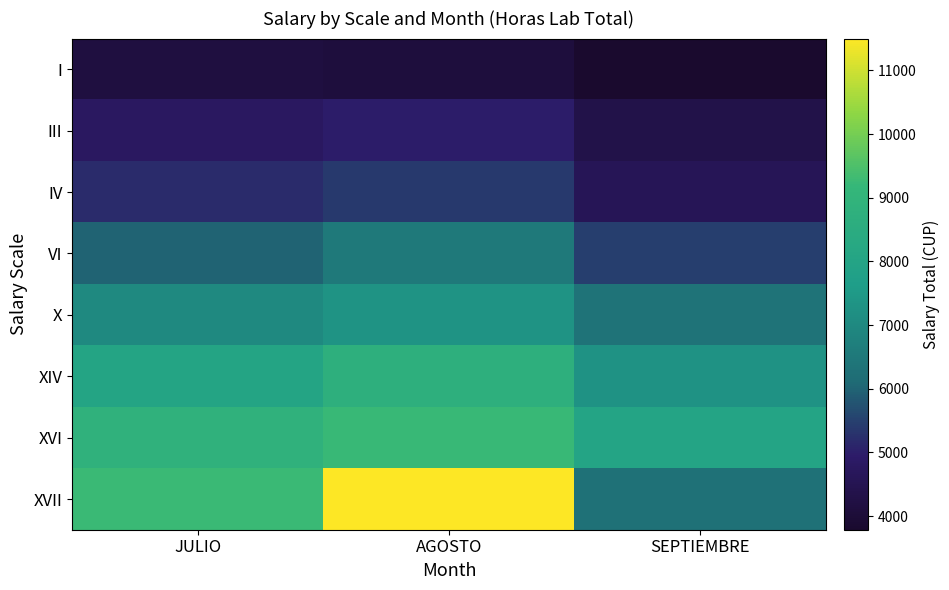

What is the total value across all series at JULIO?

53334.7